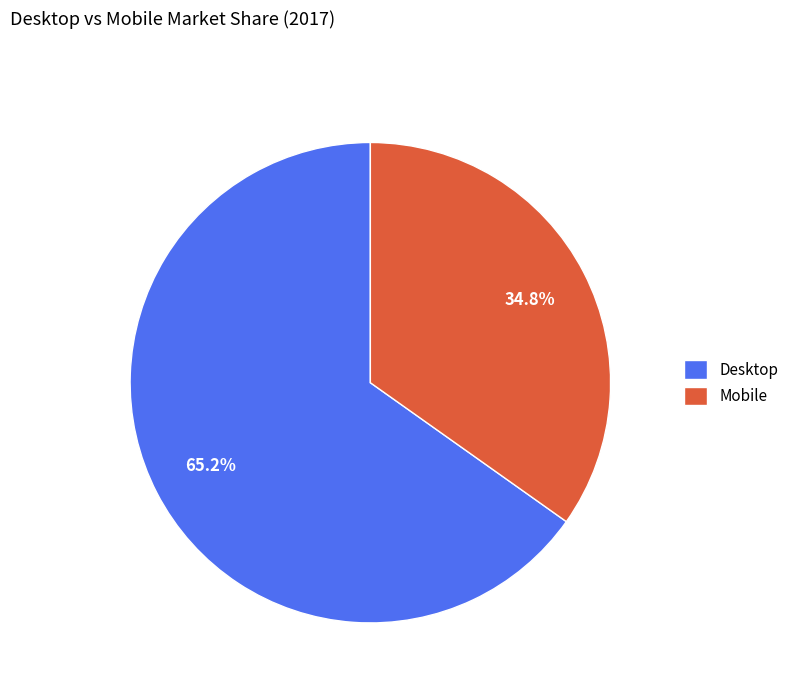

Approximately how many times larger is the value at Mobile compared to Desktop?

0.5